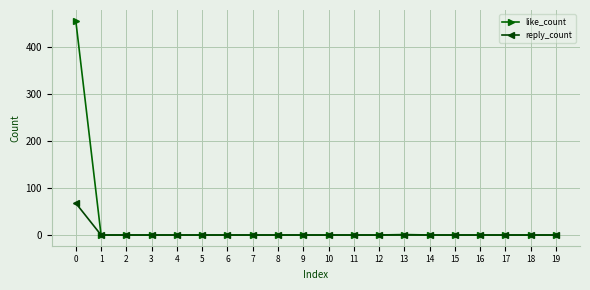

The reply_count series shows -41 at 15. True or false?

False